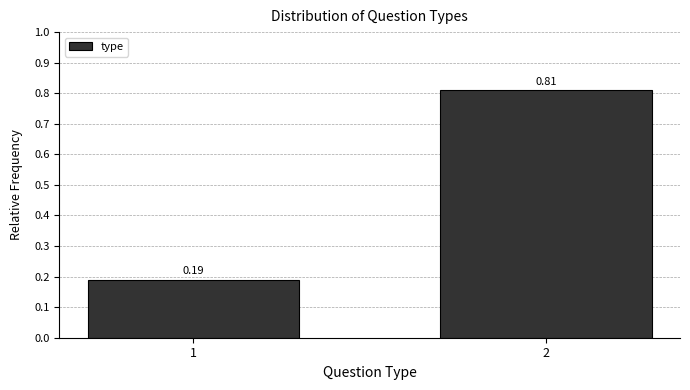

What is the sum of all values?

1.0